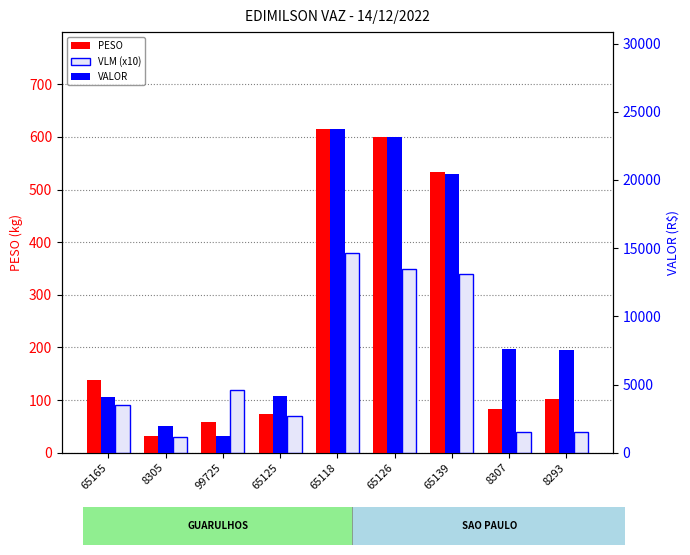

How many bars are there in total?

27